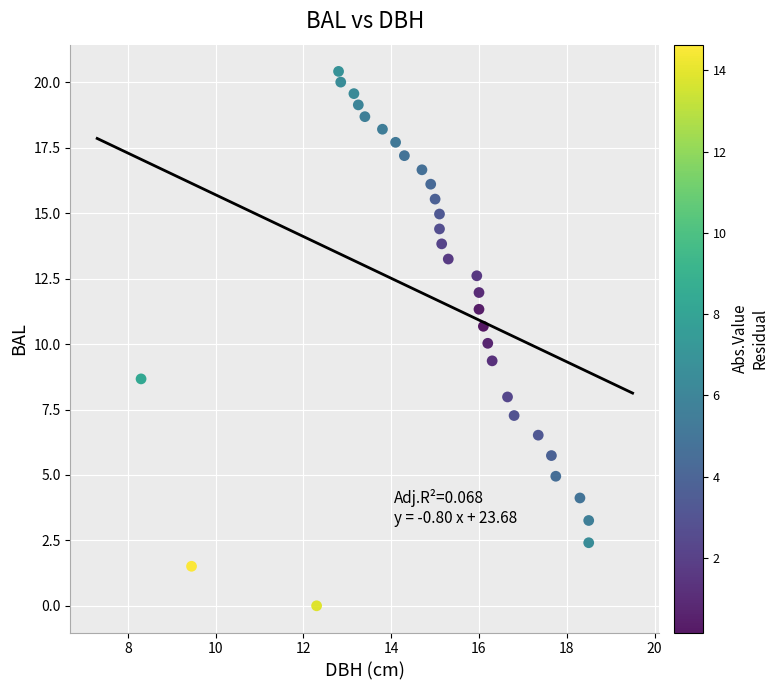

What is the range of Y values (max minus min)?

20.4